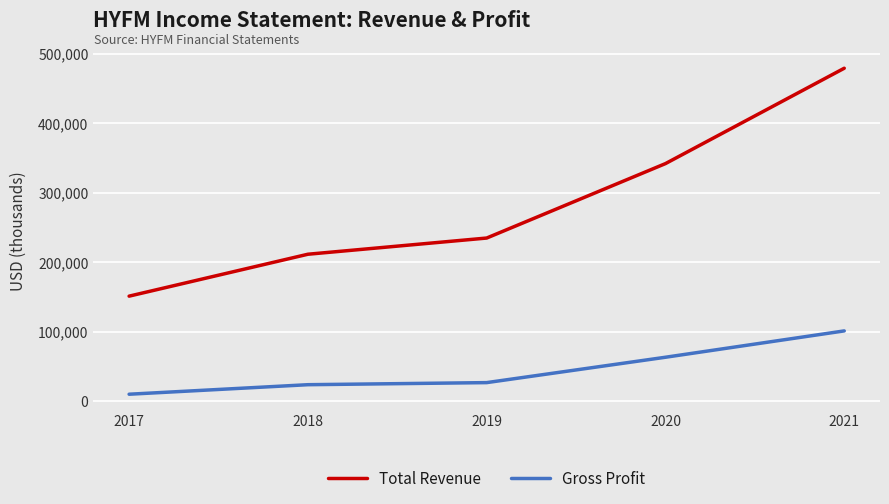

The value of Gross Profit at 2020 is 85399. True or false?

False